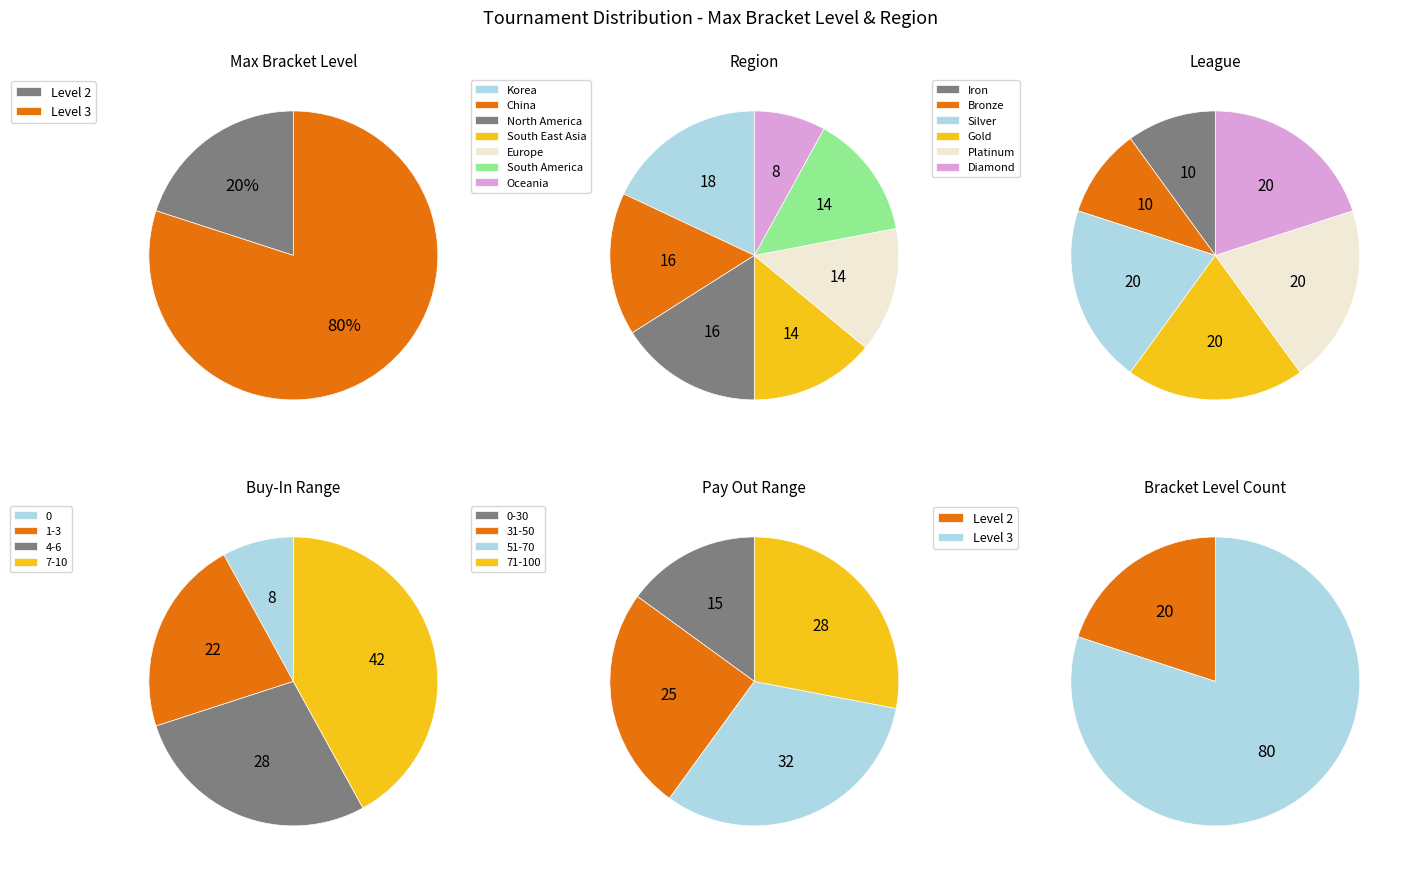

How much of the chart is everything except Gold?

80.0%